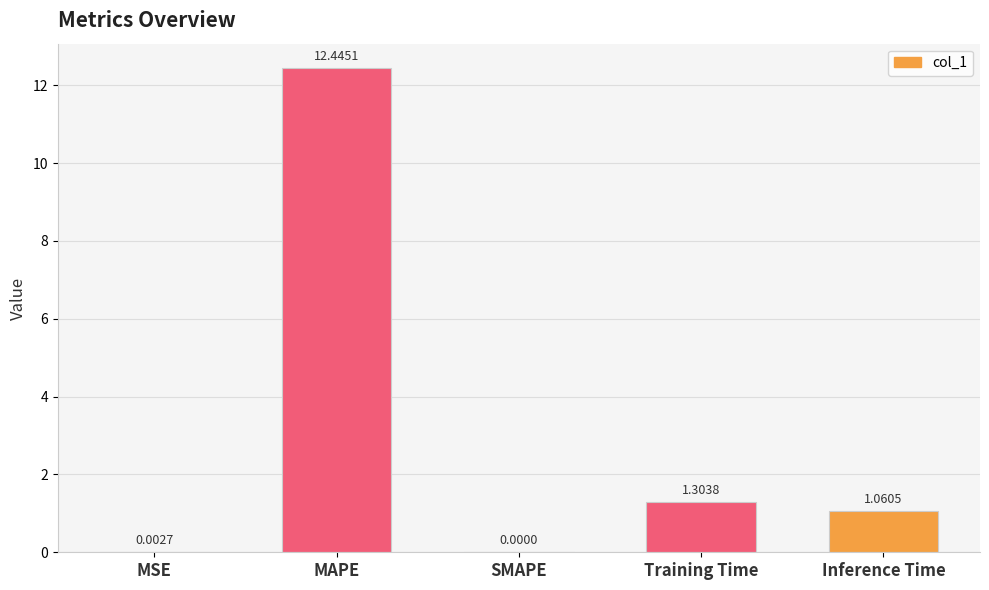

Which label corresponds to the largest value in the chart?

MAPE